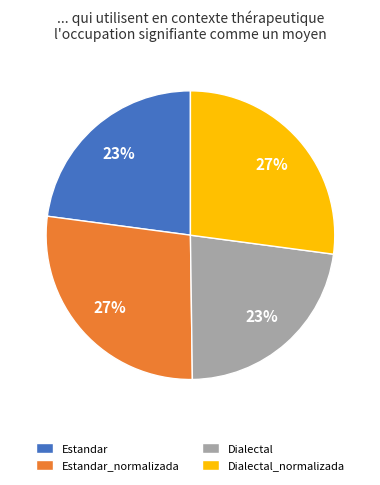

Count the number of slices in the pie.

4